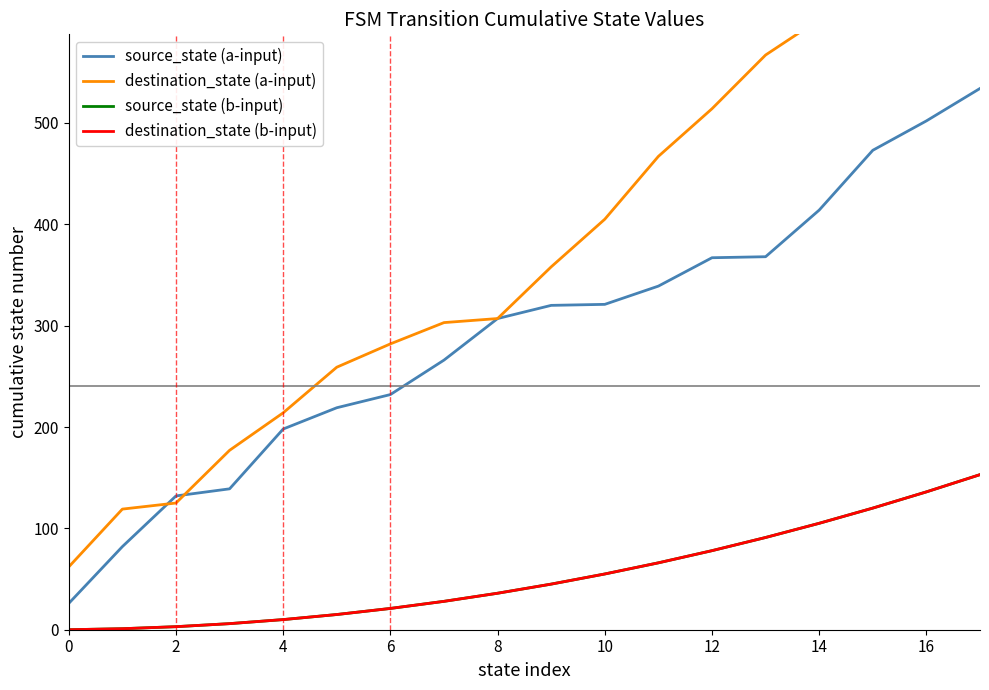

What is the total value across all series at 17?

1501